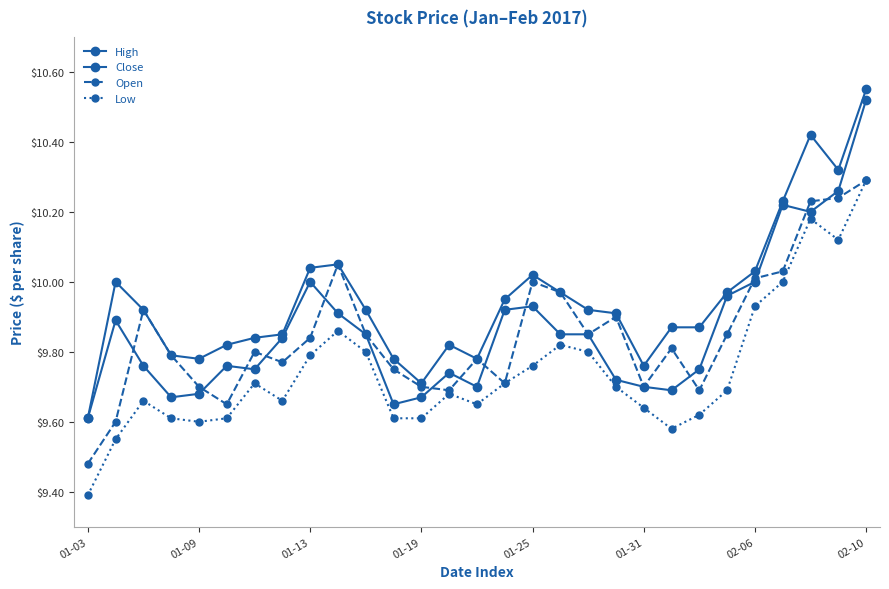

How many lines are shown in the chart?

4